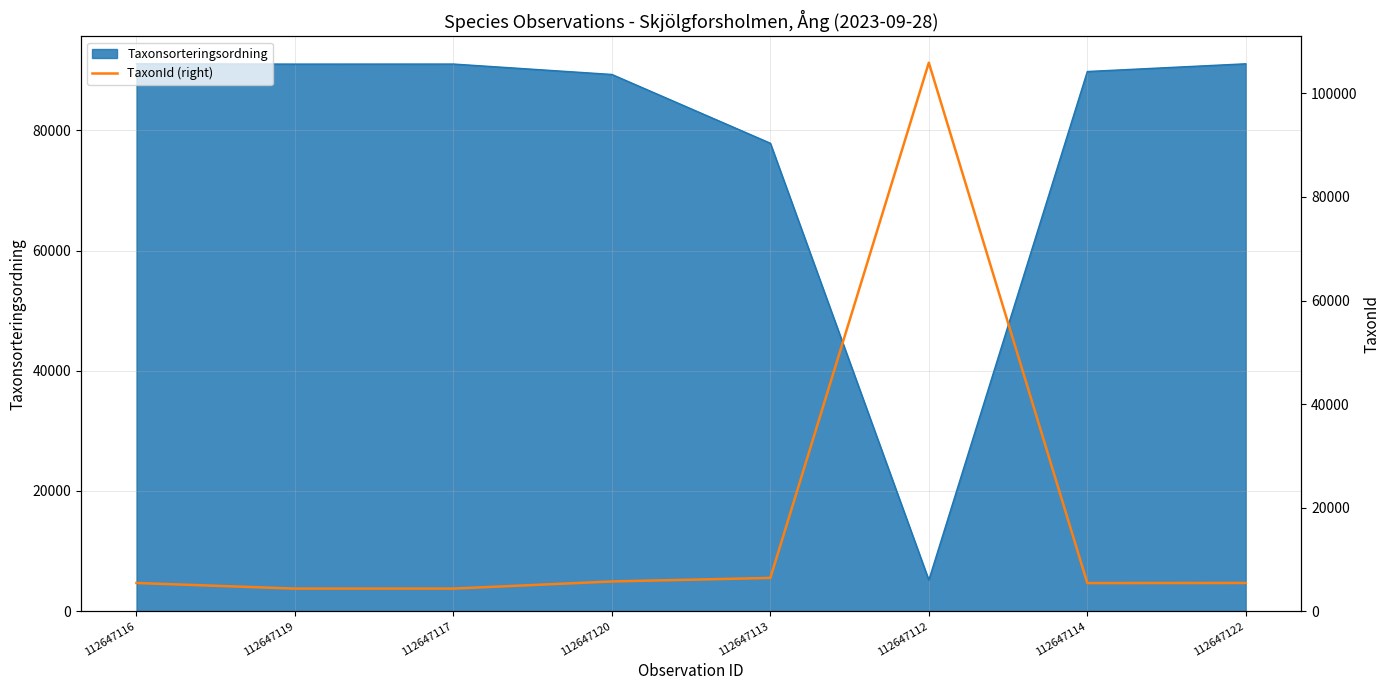

At which category does the data reach its first local peak?

112647112